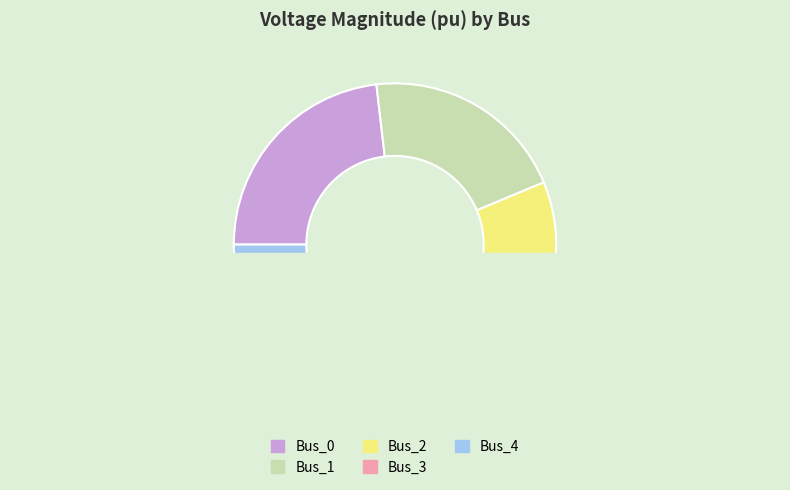

Which category has the biggest portion of the pie?

Bus_0